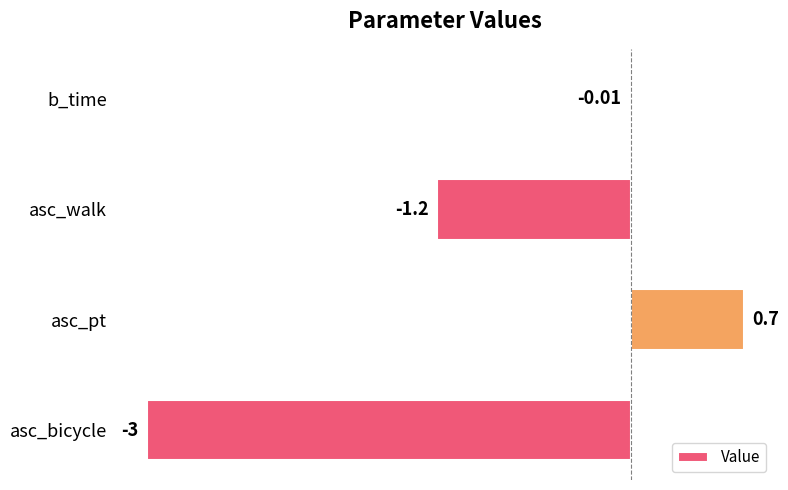

At which category does the chart reach its peak across all series?

asc_pt